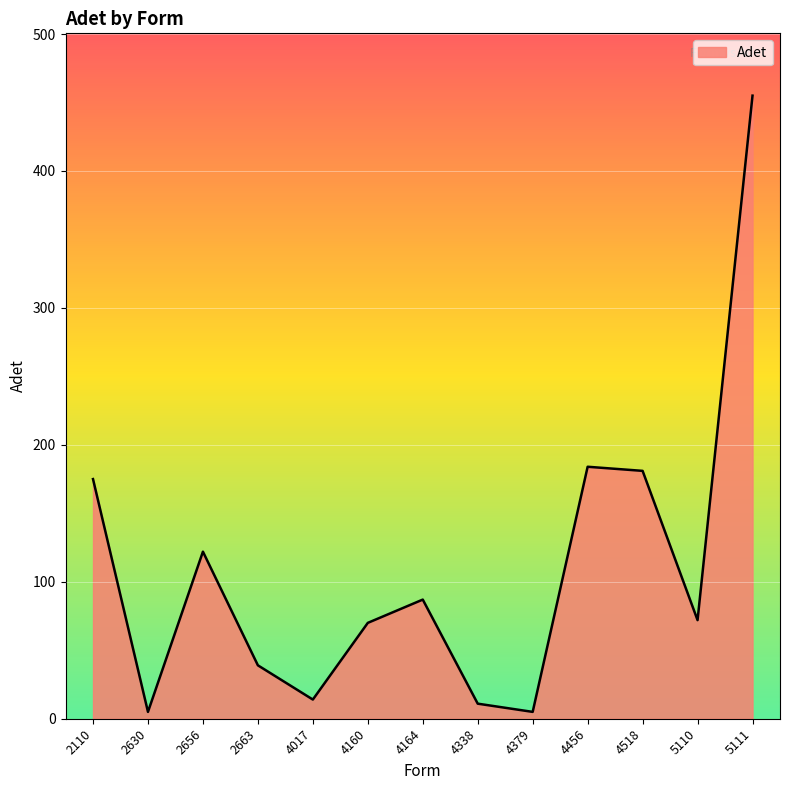

At which category does the chart reach its peak across all series?

5111